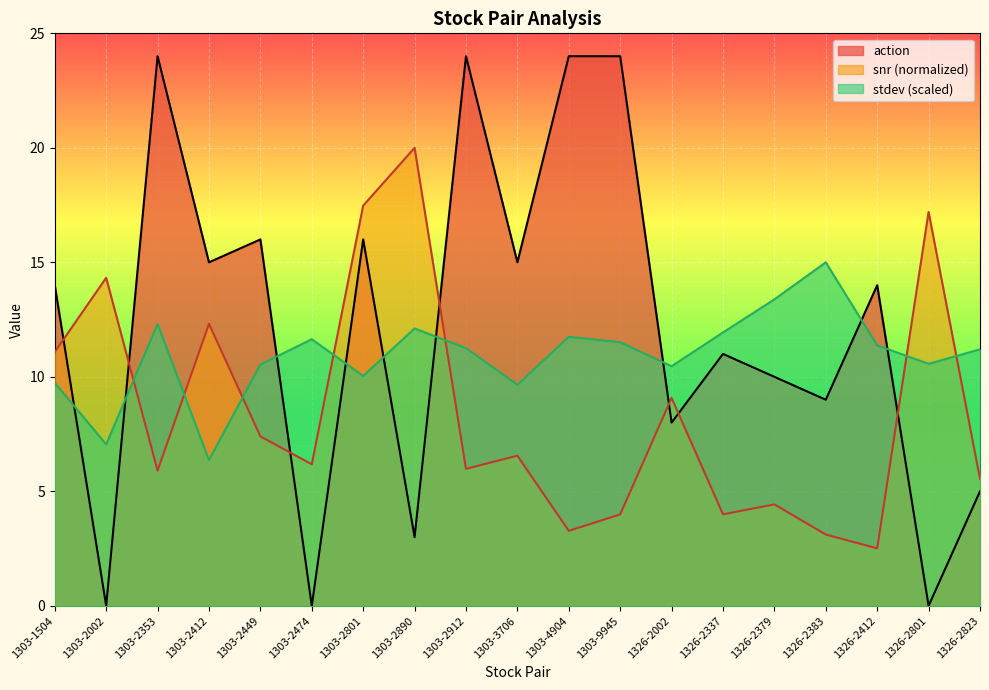

How many lines are shown in the chart?

3